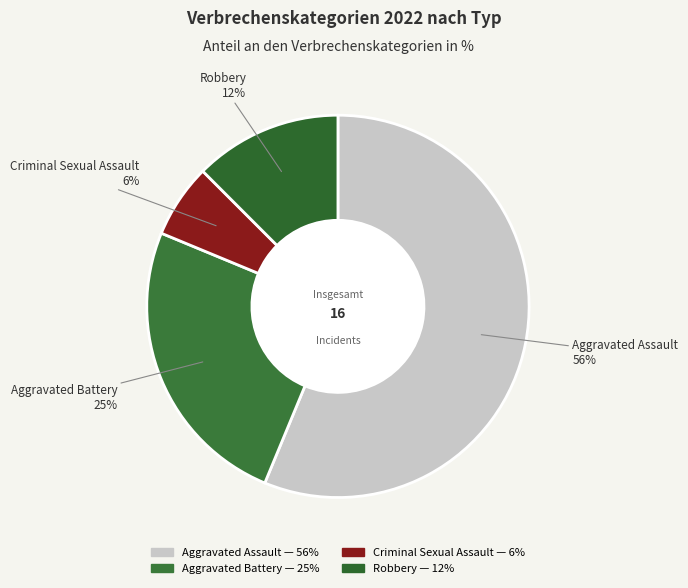

True or false: Robbery accounts for 12% of the total.

True